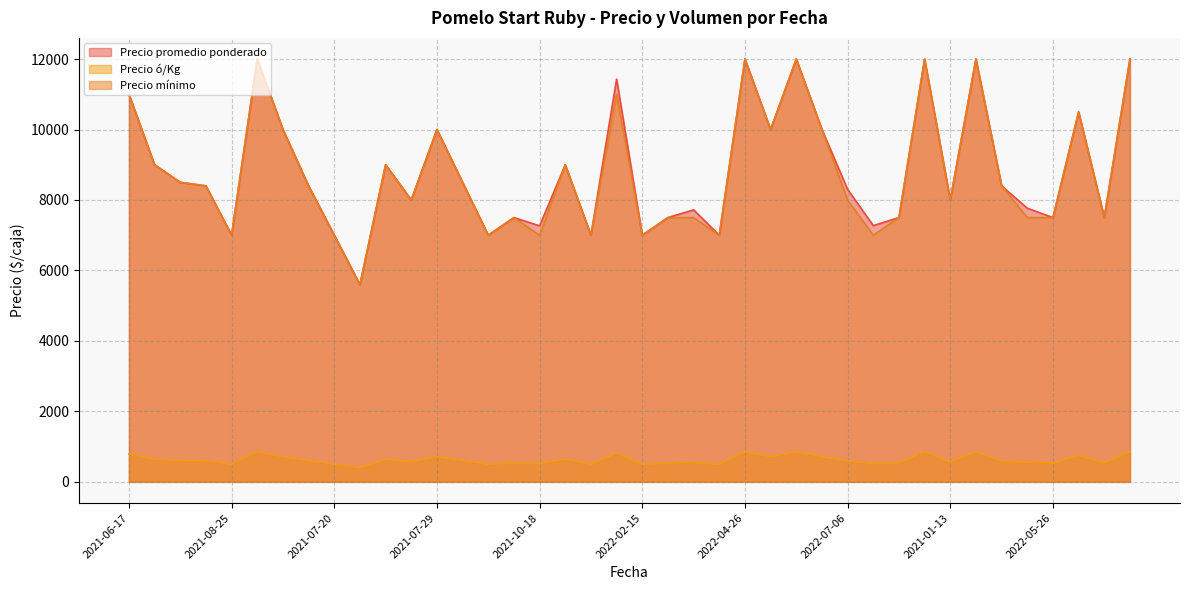

Which series changed the most between 2022-05-13 and 2022-06-02?

Precio promedio ponderado